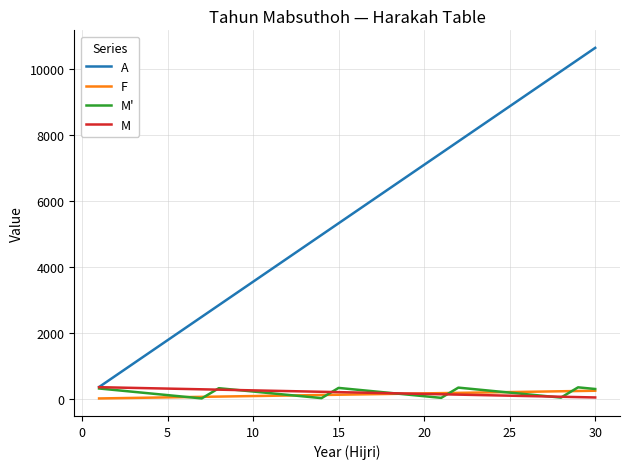

Which series has the largest range (max minus min)?

A